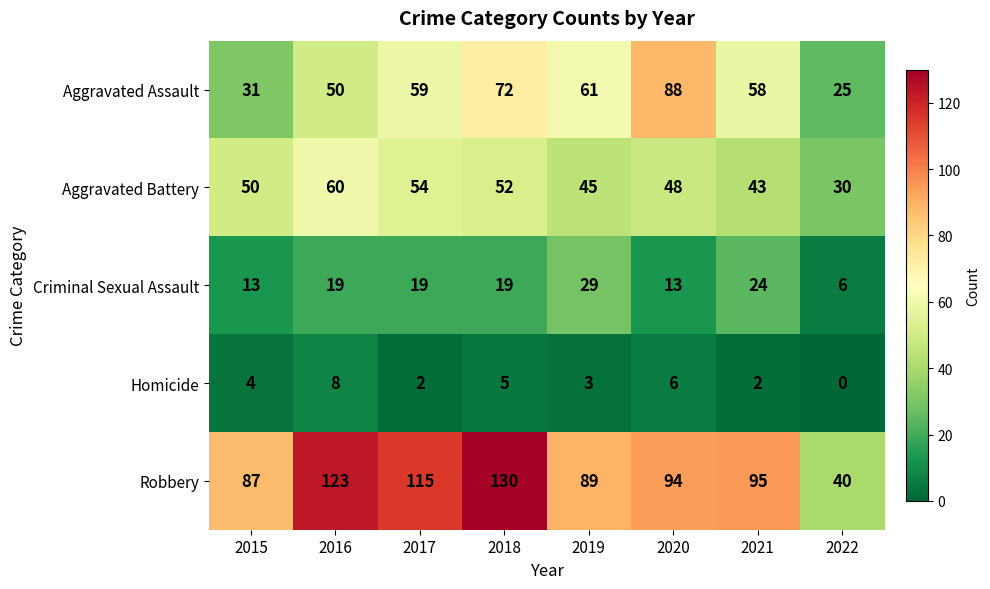

The Robbery series shows 41 at 2021. True or false?

False